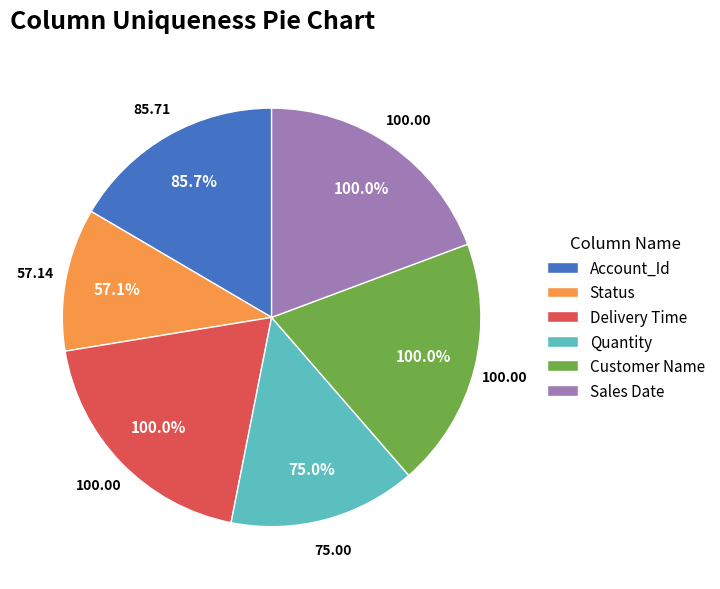

What is the change in value from Account_Id to Status?

-28.6